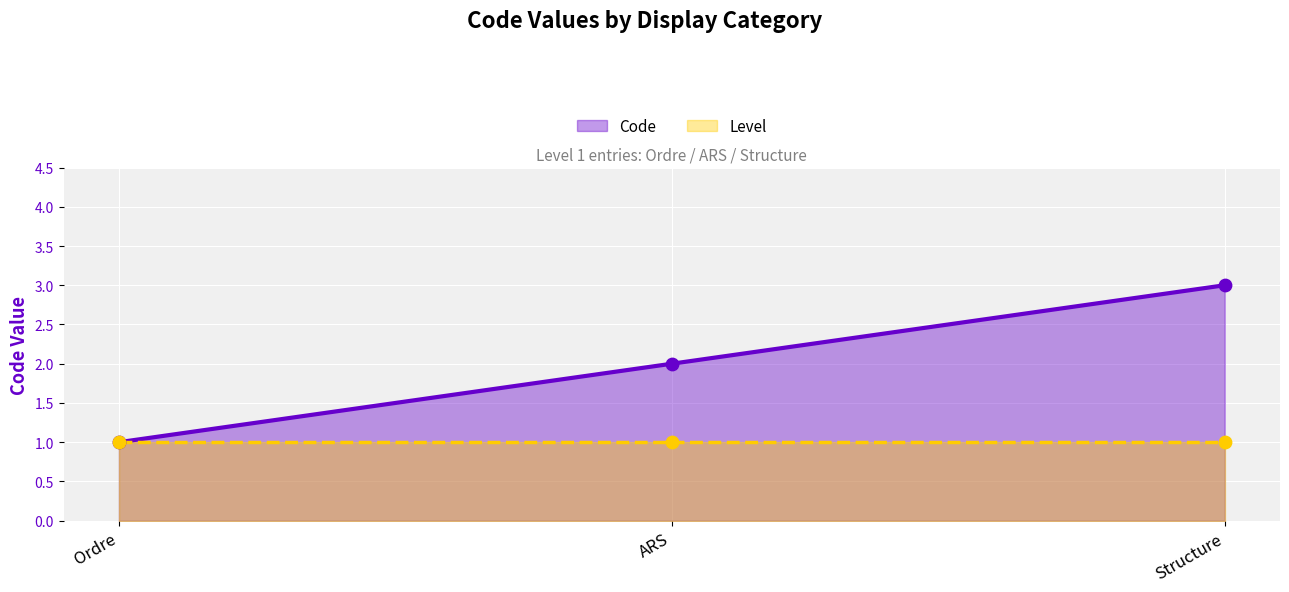

Between Ordre and ARS, which is larger?

ARS